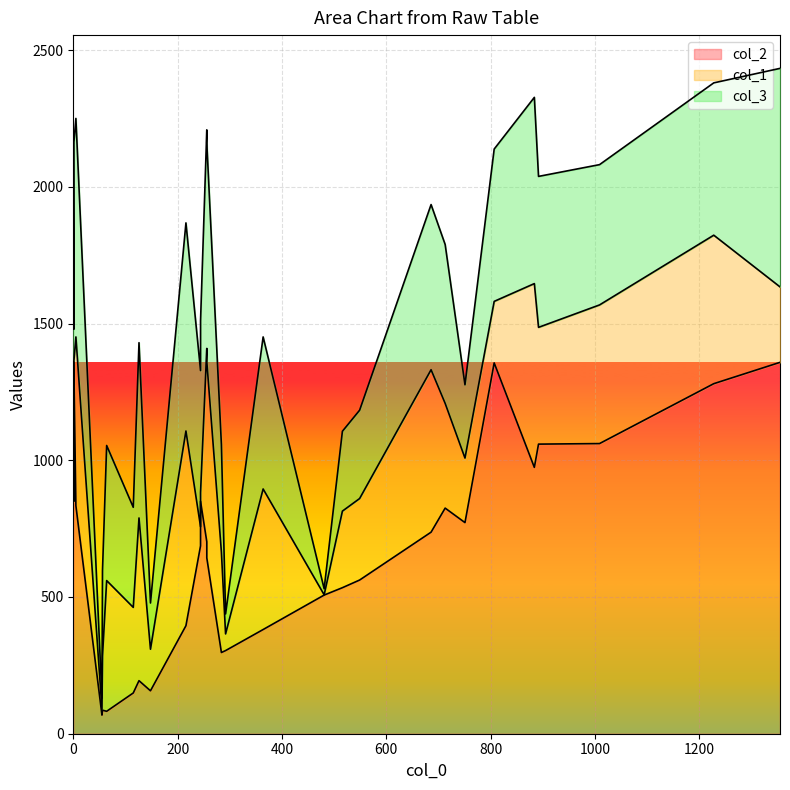

After their last crossing, which series has the higher values: col_2 or col_1?

col_1